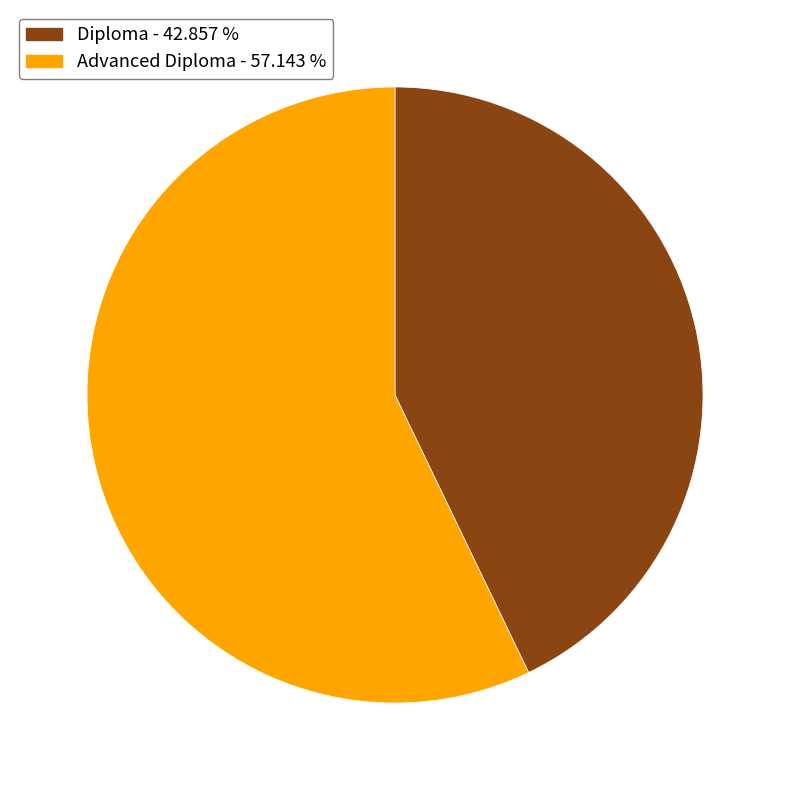

Which category has the biggest portion of the pie?

Advanced Diploma - 57.143 %